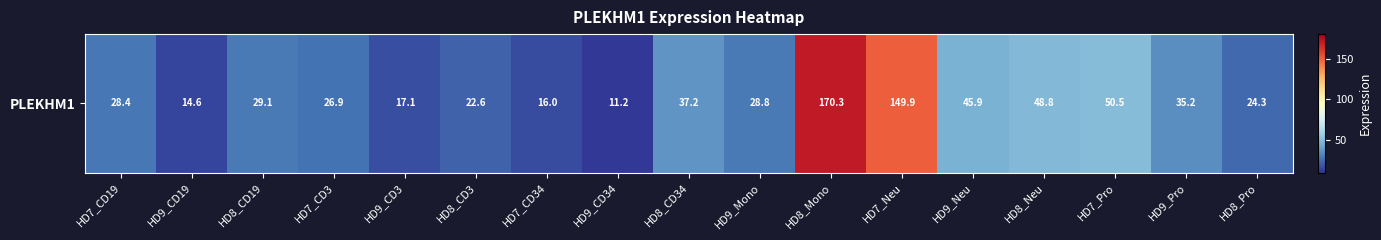

How many series are shown in this chart?

1